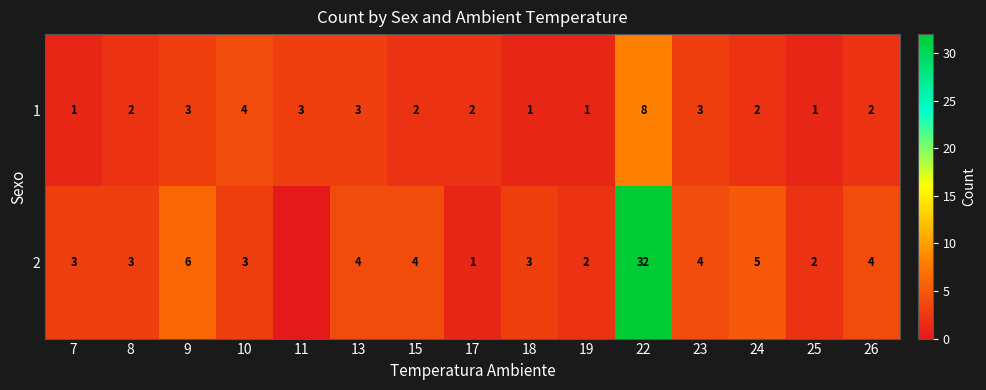

What is the maximum value shown in the chart?

32